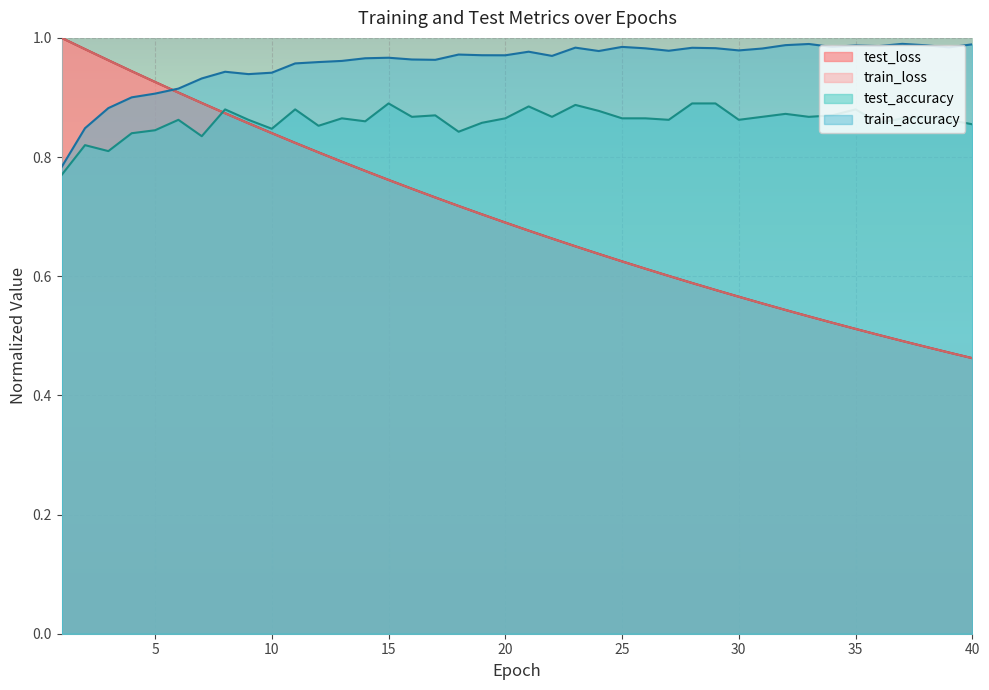

What is the average value of the test_loss series?

0.7